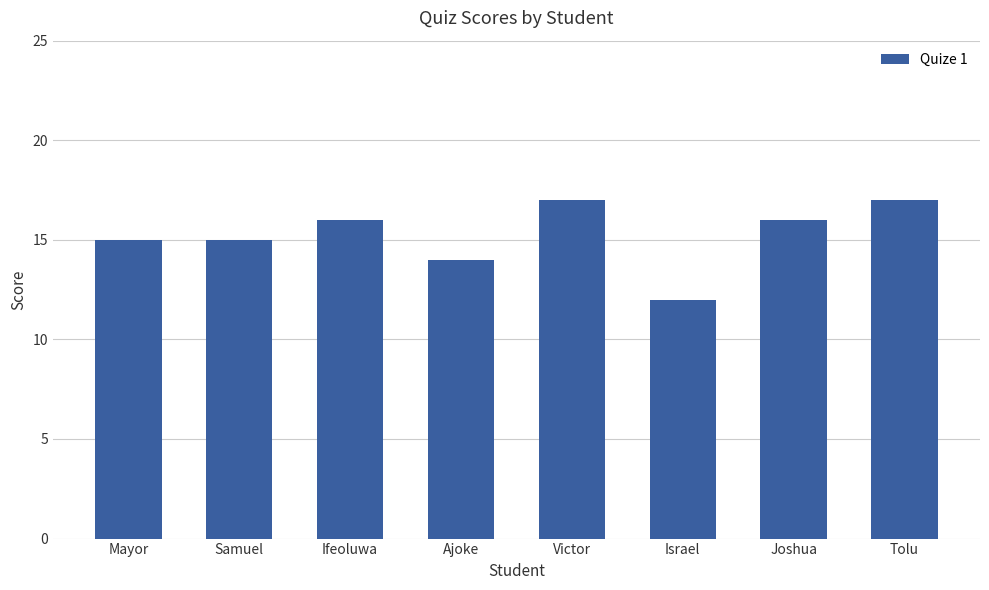

Reading right to left, list all the values displayed in this chart.

Tolu=17	Joshua=16	Israel=12	Victor=17	Ajoke=14	Ifeoluwa=16	Samuel=15	Mayor=15